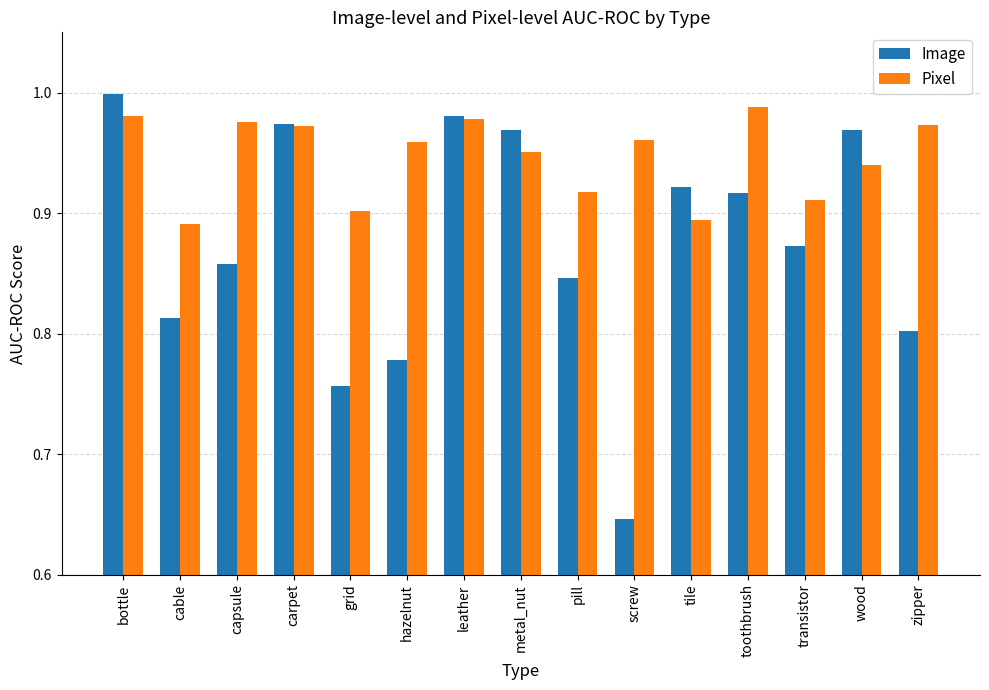

Which category has the lowest value across all series?

screw